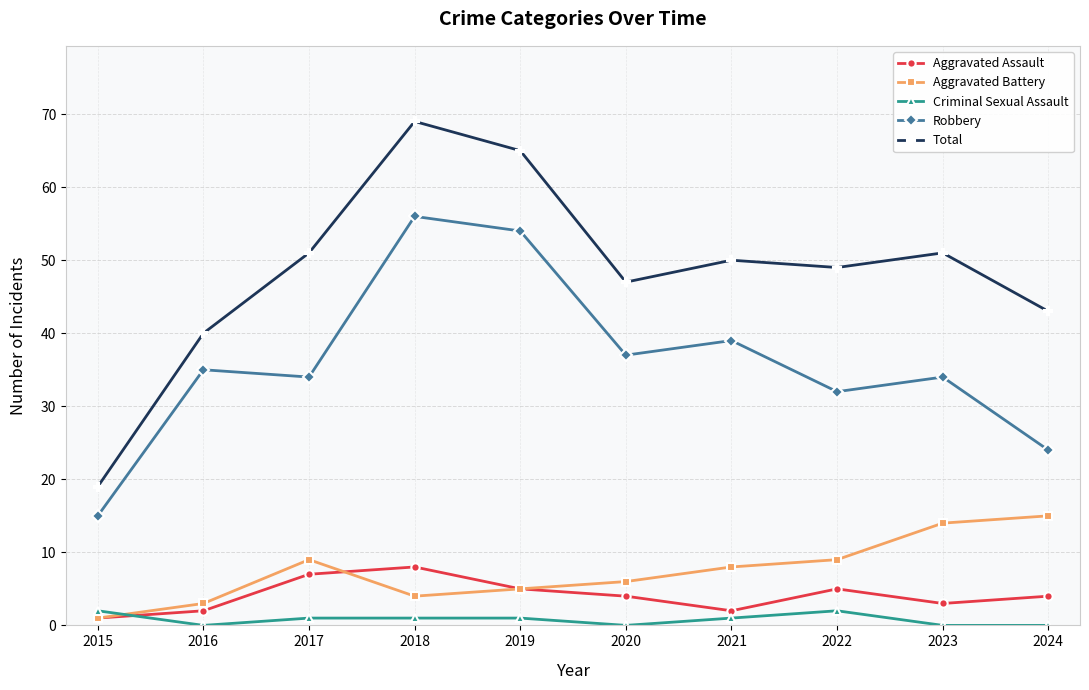

The value of Robbery at 2020 is 37. True or false?

True